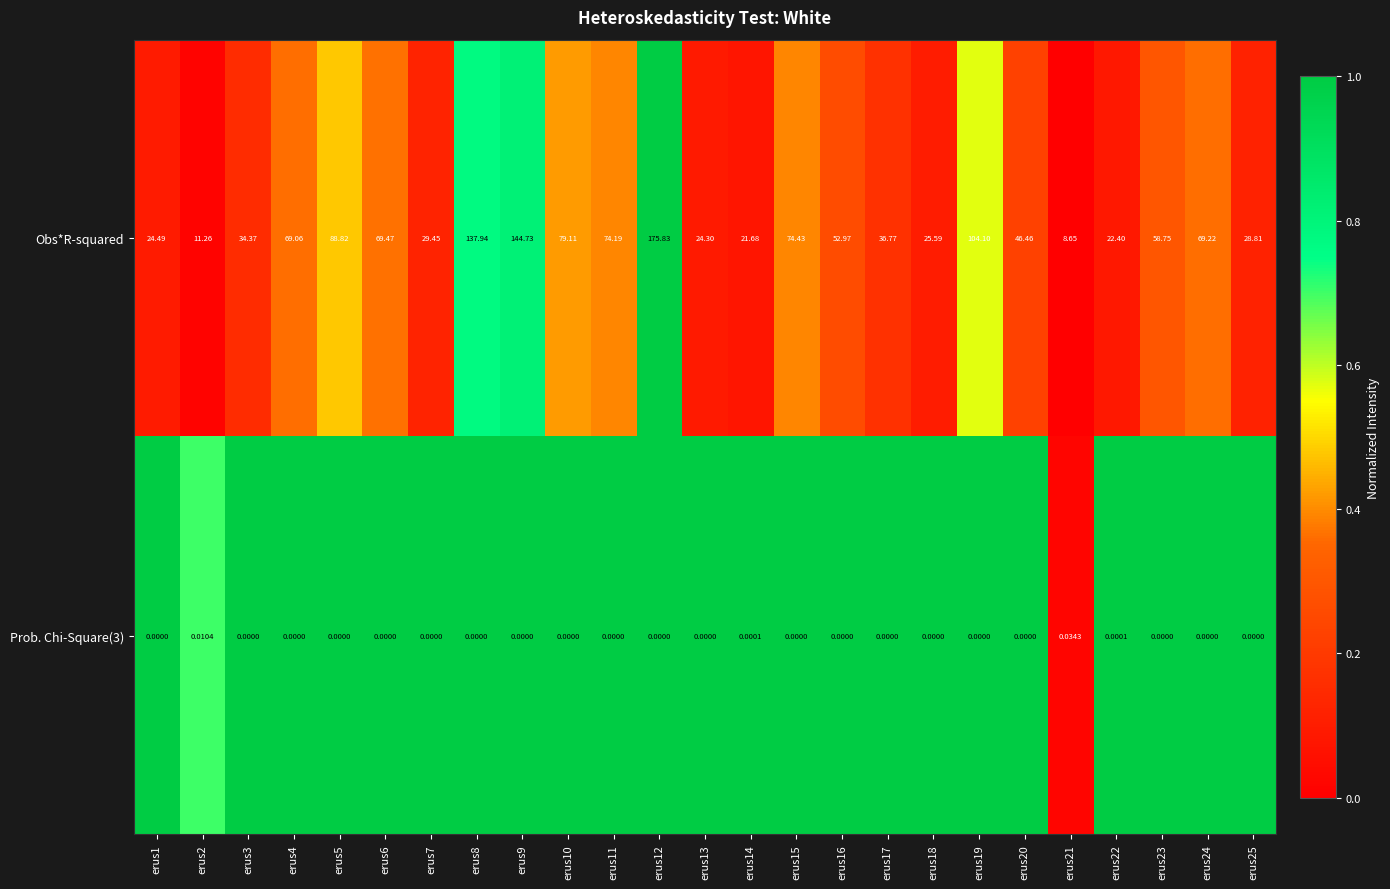

Is the value of Prob. Chi-Square(3) at erus17 greater than the value of Obs*R-squared at erus21?

No